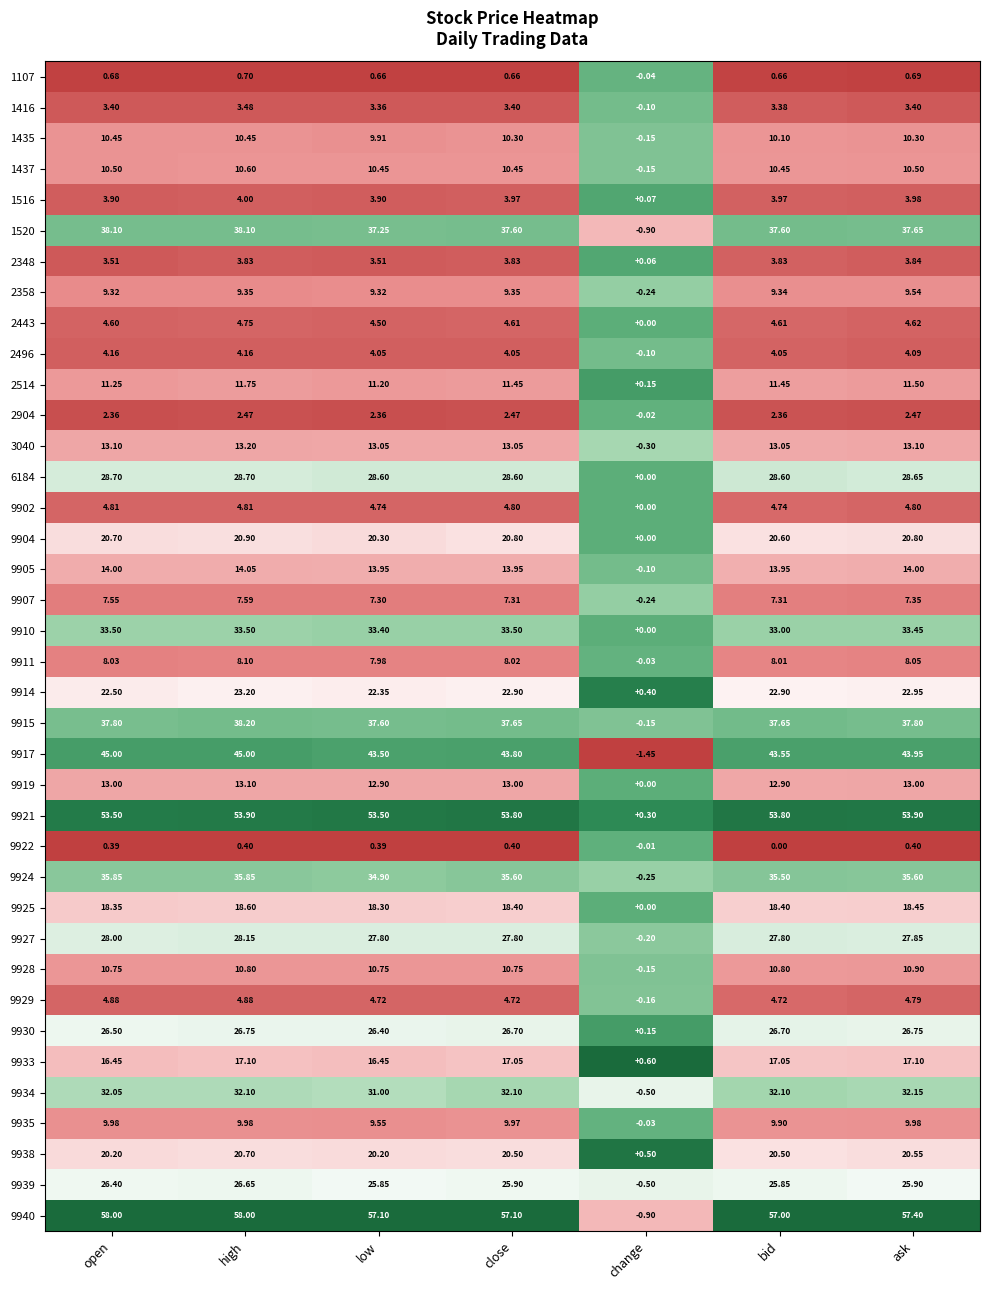

How many data points does each series have?

7